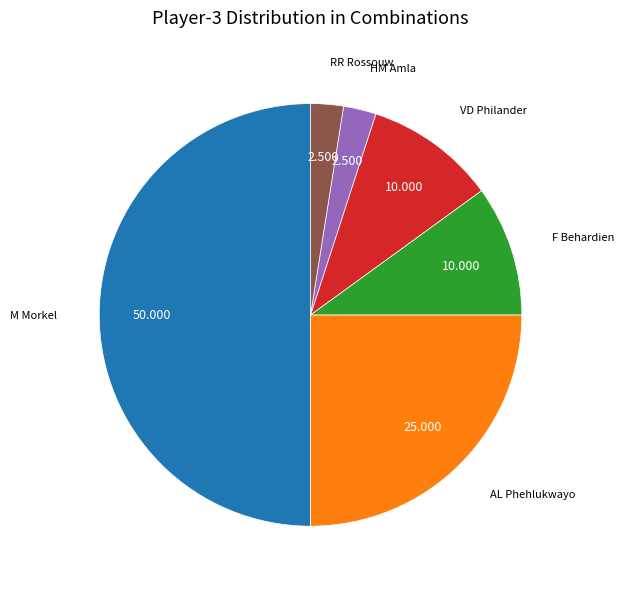

Count the number of slices in the pie.

6